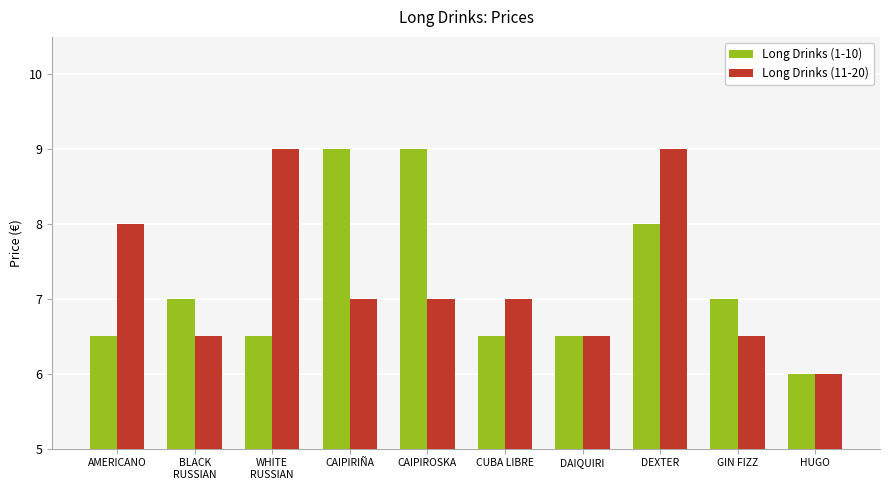

How many series are shown in this chart?

2